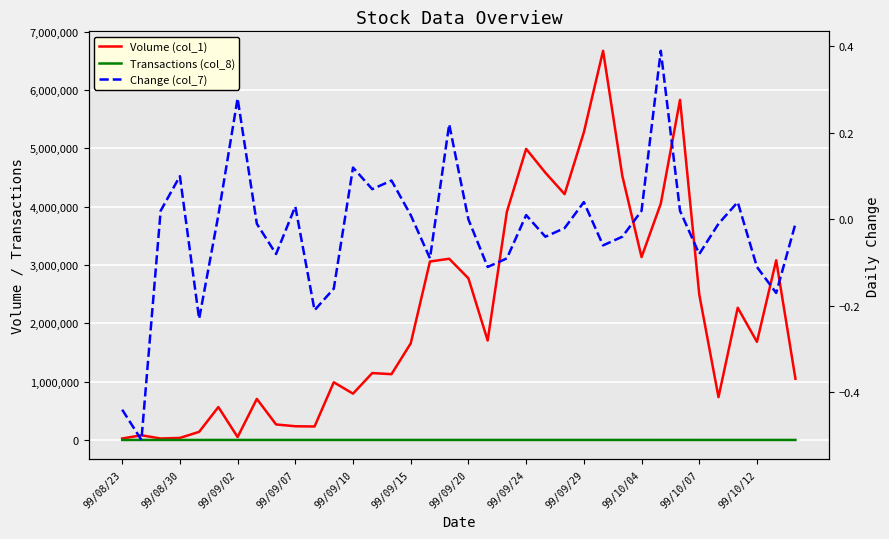

What are all the series names shown in the legend?

Volume (col_1), Transactions (col_8), Change (col_7)